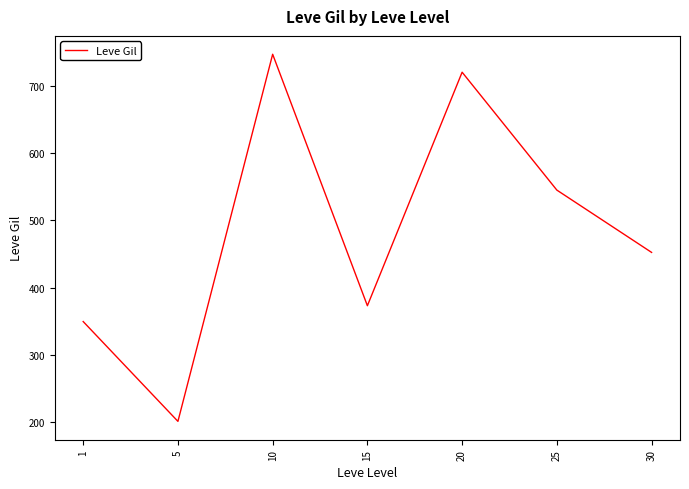

Which has a higher value, 15 or 5?

15